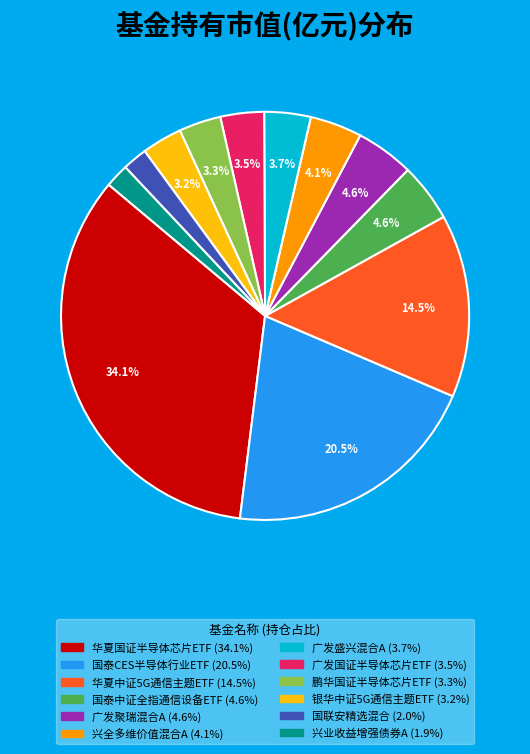

To the nearest percent, what percentage of the pie is 华夏国证半导体芯片ETF?

34%